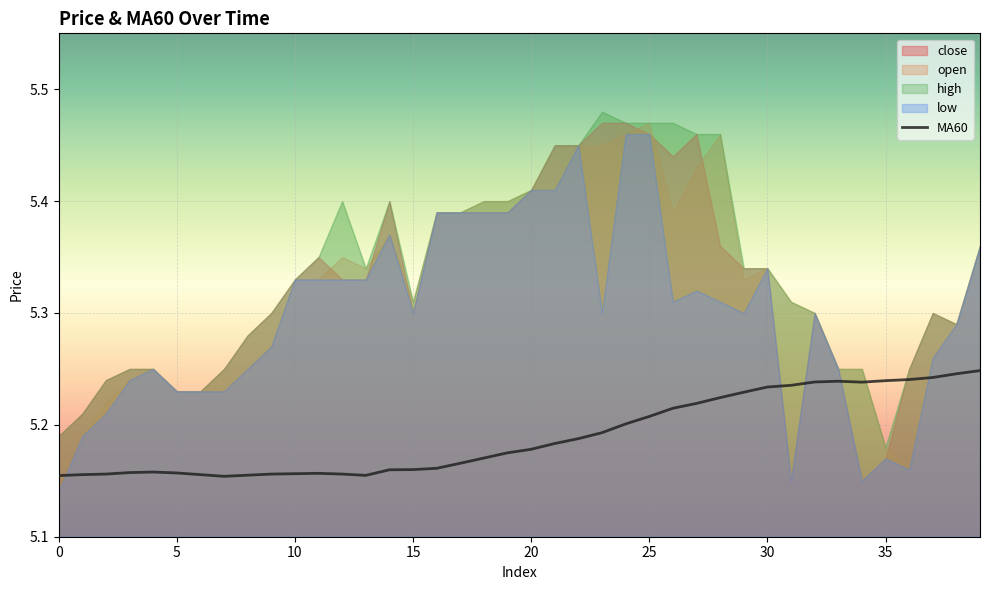

True or false: the data has more than 1 interior local peaks.

True